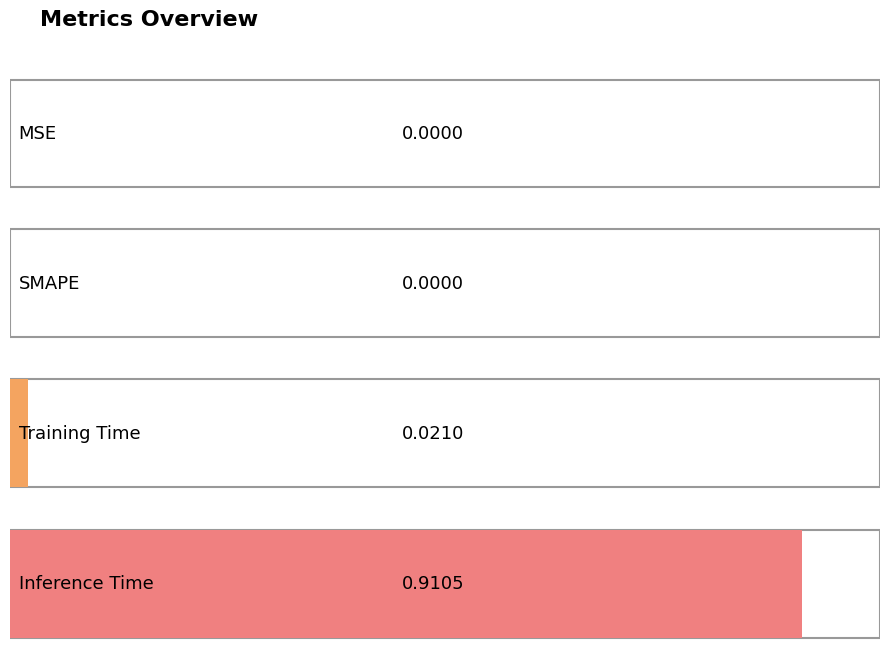

Reading left to right, what are all the values shown in this chart?

MSE=0.0	SMAPE=0.0	Training Time=0.0	Inference Time=0.9